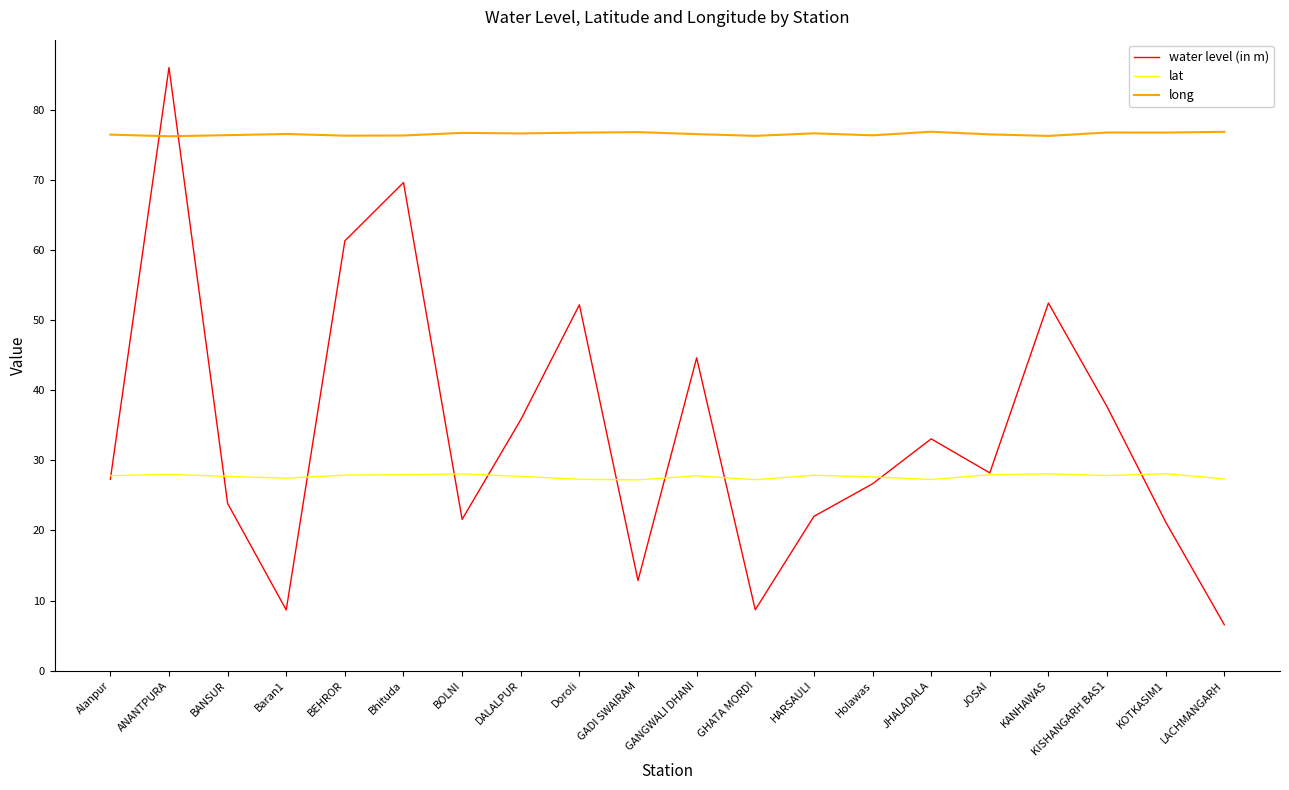

What is the difference between the maximum and minimum values in the long series?

0.6